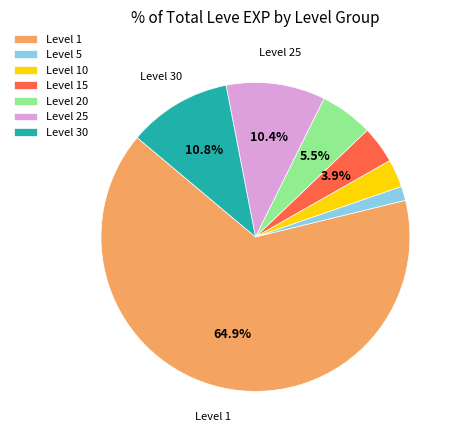

What portion of the pie excludes Level 15?

96.1%